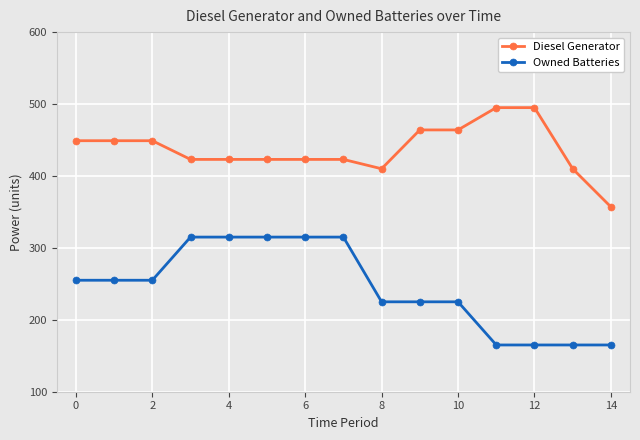

Reading left to right, what are all the values shown in this chart?

Diesel Generator: 449	449	449	423	423	423	423	423	410	464	464	495	495	410	357
Owned Batteries: 255	255	255	315	315	315	315	315	225	225	225	165	165	165	165